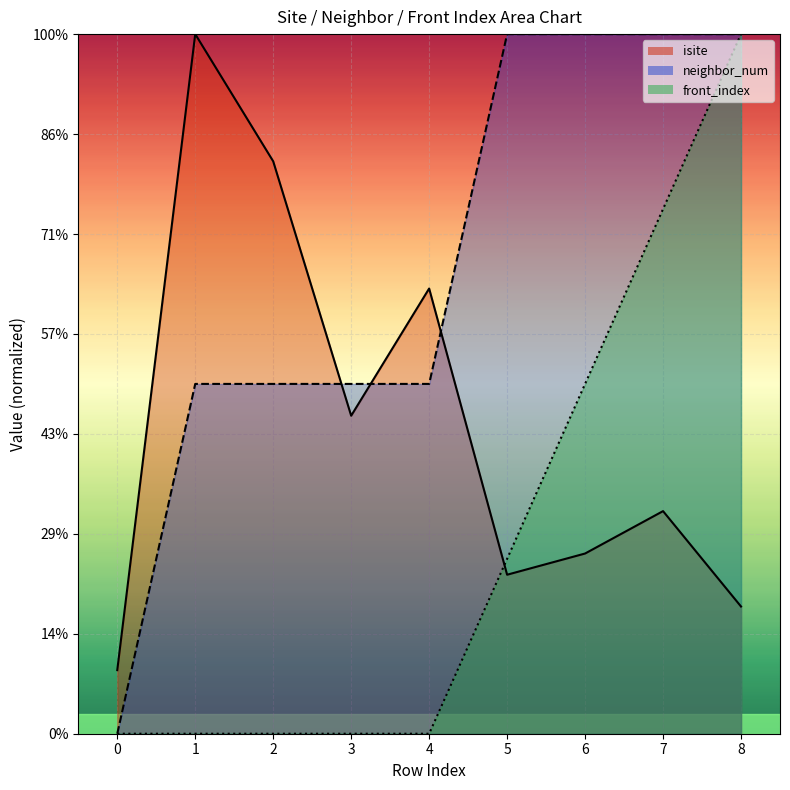

In isite, how many points are higher than both neighbors (excluding endpoints)?

3